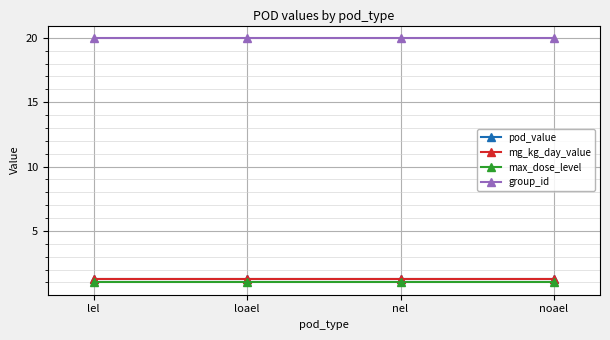

Reading left to right, extract all data points from this chart.

pod_value: 1.2	1.2	1.2	1.2
mg_kg_day_value: 1.2	1.2	1.2	1.2
max_dose_level: 1.0	1.0	1.0	1.0
group_id: 20.0	20.0	20.0	20.0